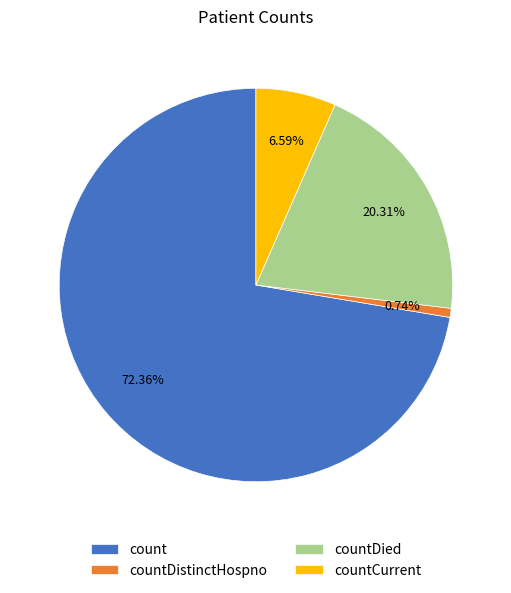

To the nearest percent, what is the average slice percentage?

25%